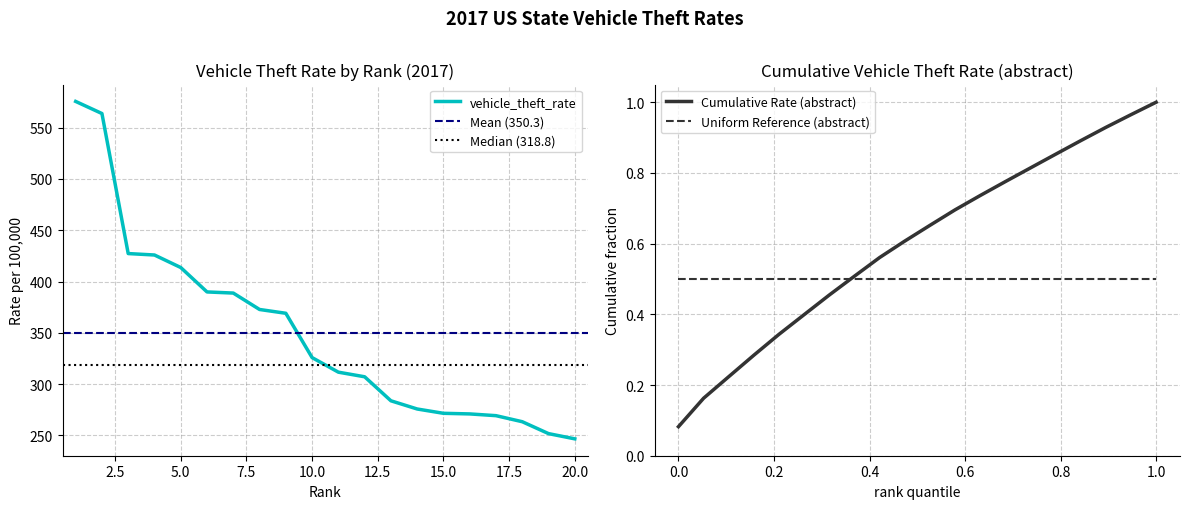

What is the minimum value for vehicle_theft_rate?

246.7